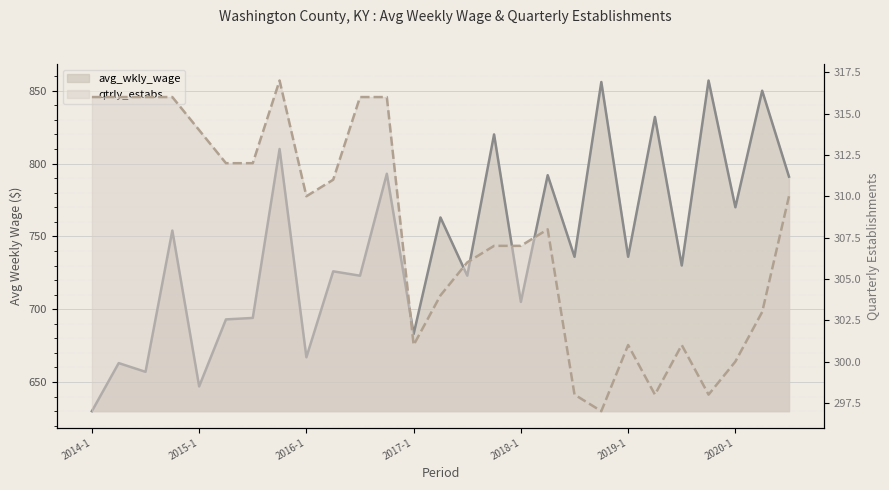

How many series are shown in this chart?

2